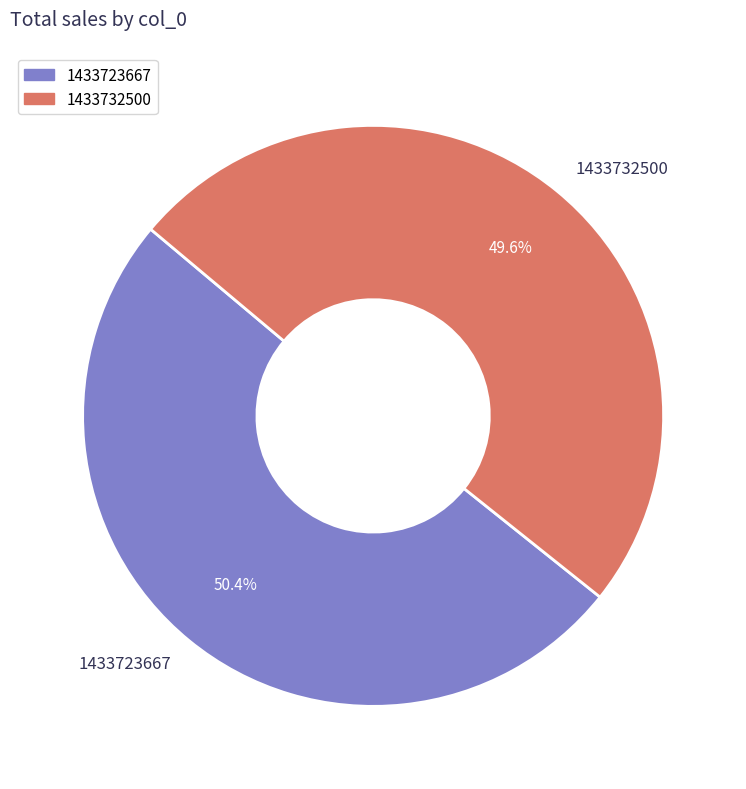

The 1433732500 slice represents 41% of the pie. True or false?

False